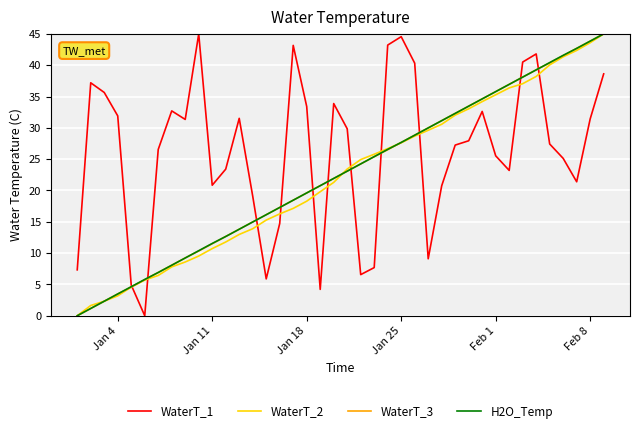

How many intersections are there between H2O_Temp and WaterT_1?

11